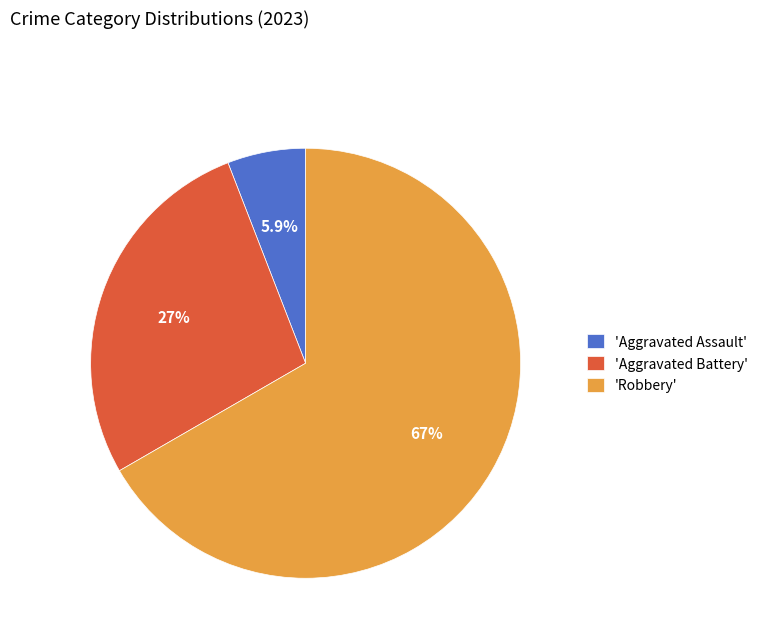

Does any single category account for the majority?

Yes